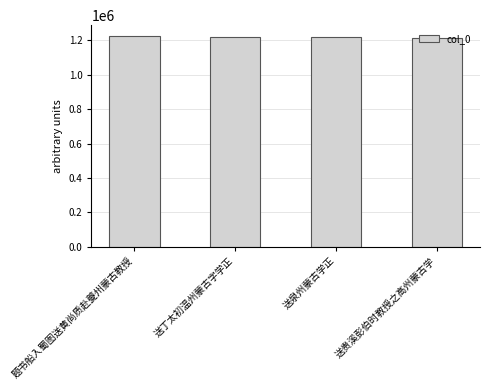

At which label does the data first exceed 1220323?

题书船入蜀图送黄尚质赴夔州蒙古教授